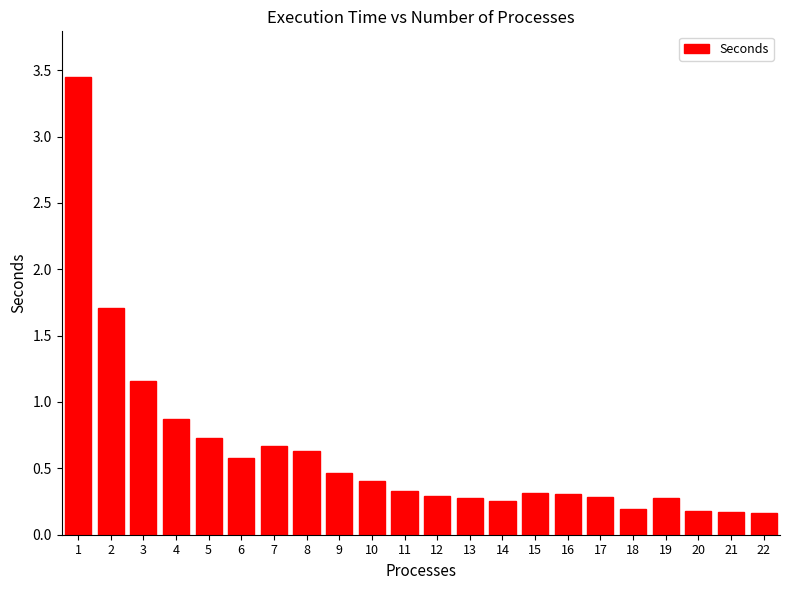

The chart shows a value of 0.5 at 11. True or false?

False